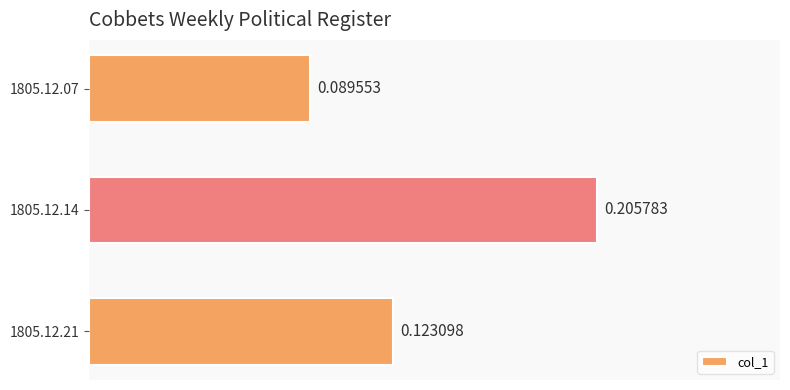

Rank the categories by value from lowest to highest.

1805.12.07, 1805.12.21, 1805.12.14